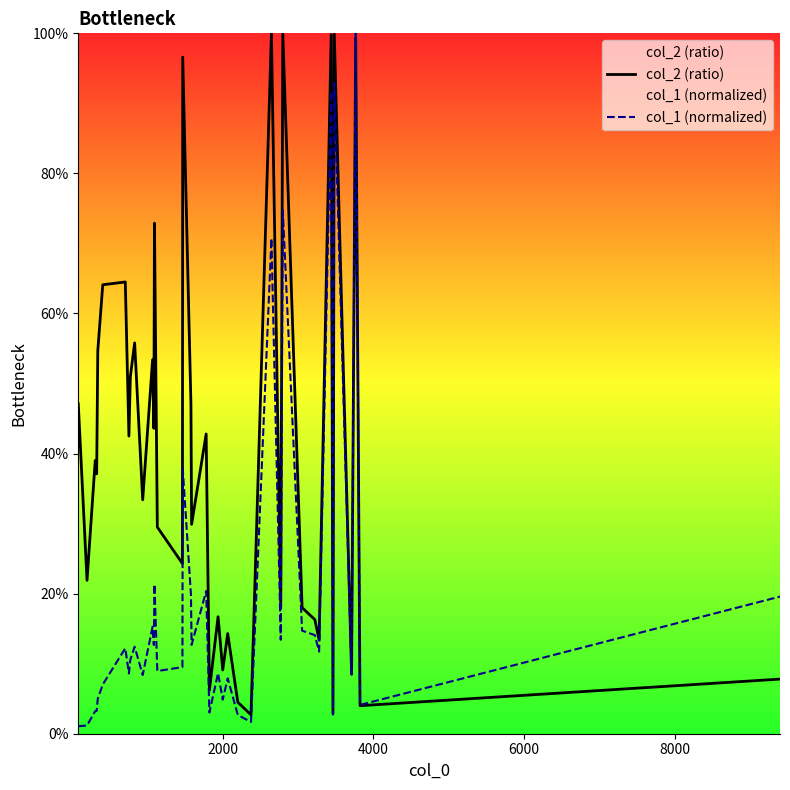

What is the sum of all col_2 (ratio) values?

15.9